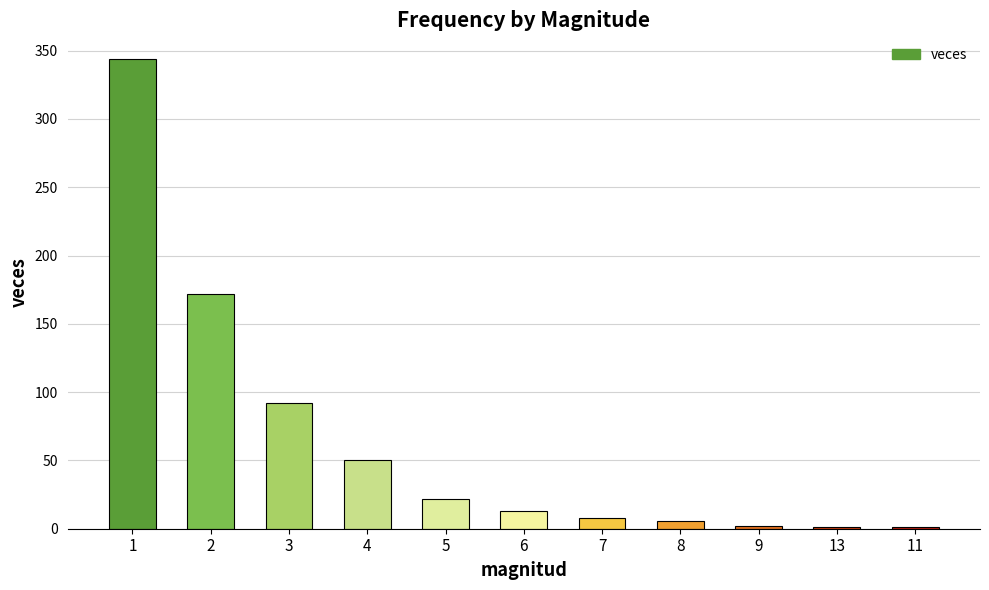

What is the sum of all values?

711